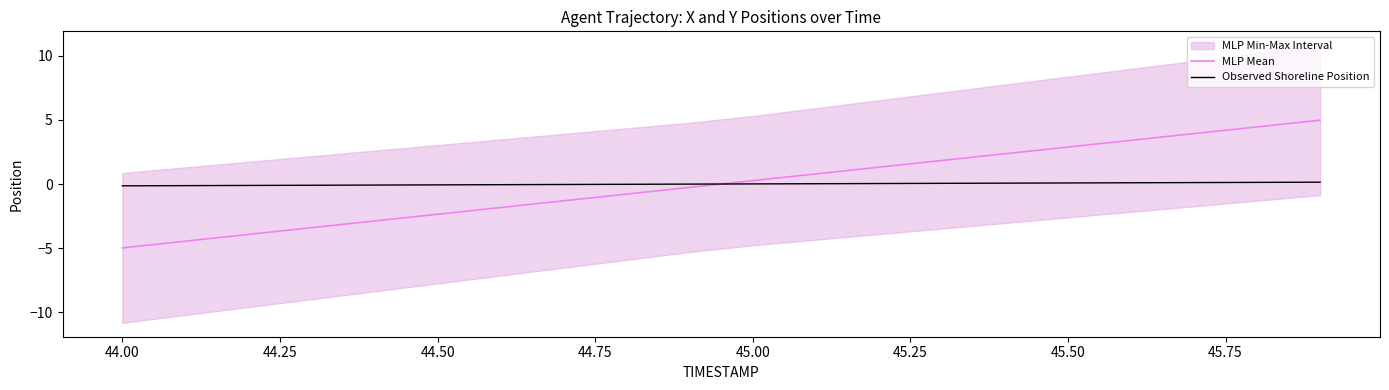

The Observed Shoreline Position series shows 0.1 at 45.50. True or false?

True